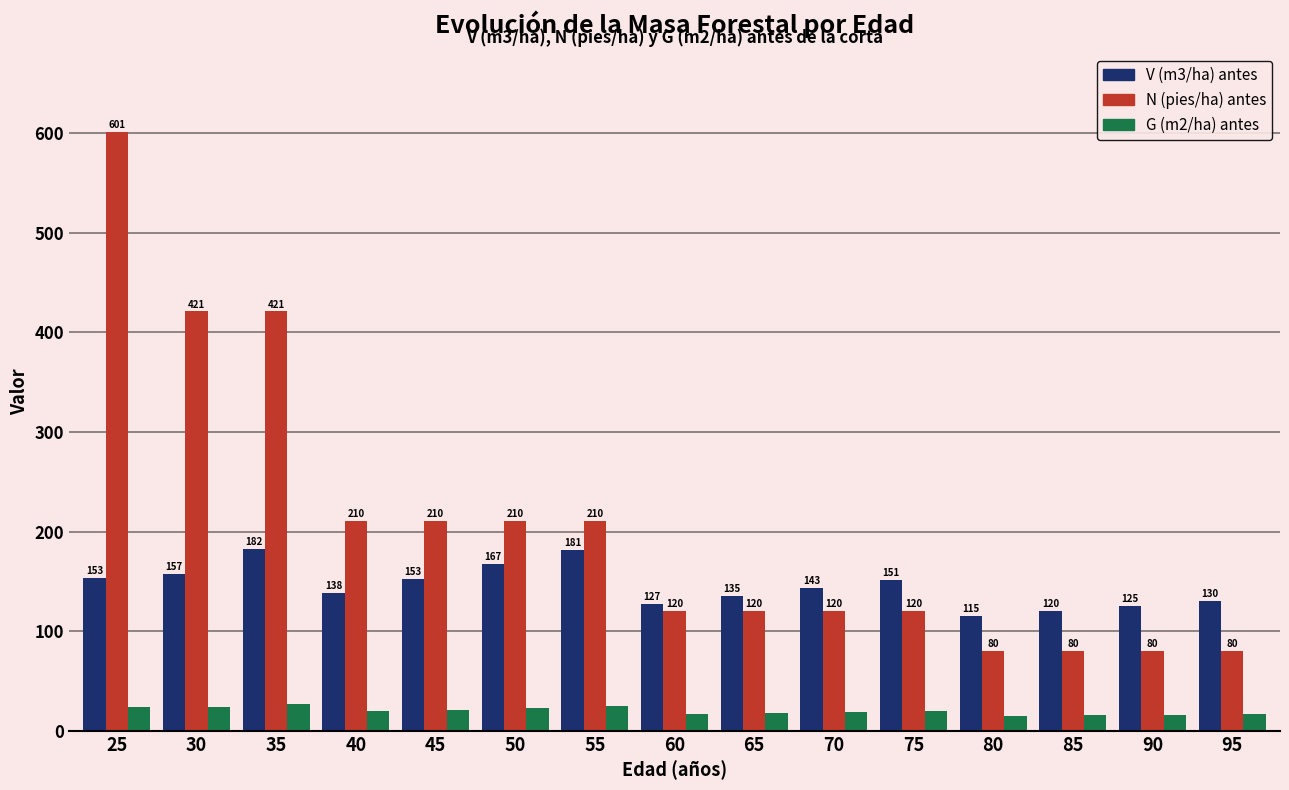

List the series in order of their overall mean, lowest first.

G (m2/ha) antes, V (m3/ha) antes, N (pies/ha) antes